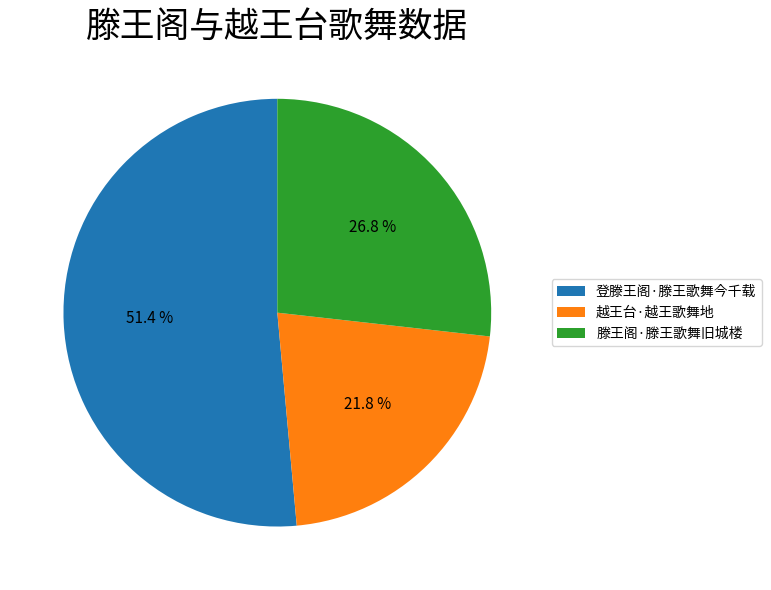

Is the sum of 滕王阁·滕王歌舞旧城楼 and 登滕王阁·滕王歌舞今千载 greater than half?

Yes